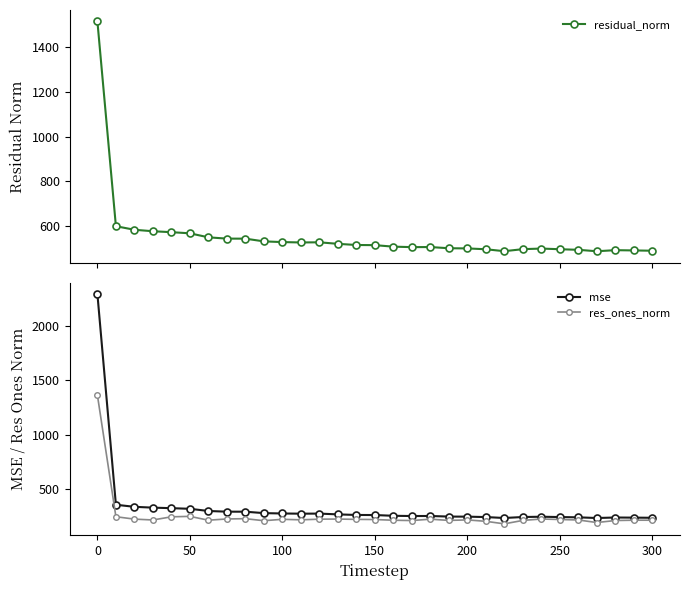

What is the maximum value for res_ones_norm?

1364.3